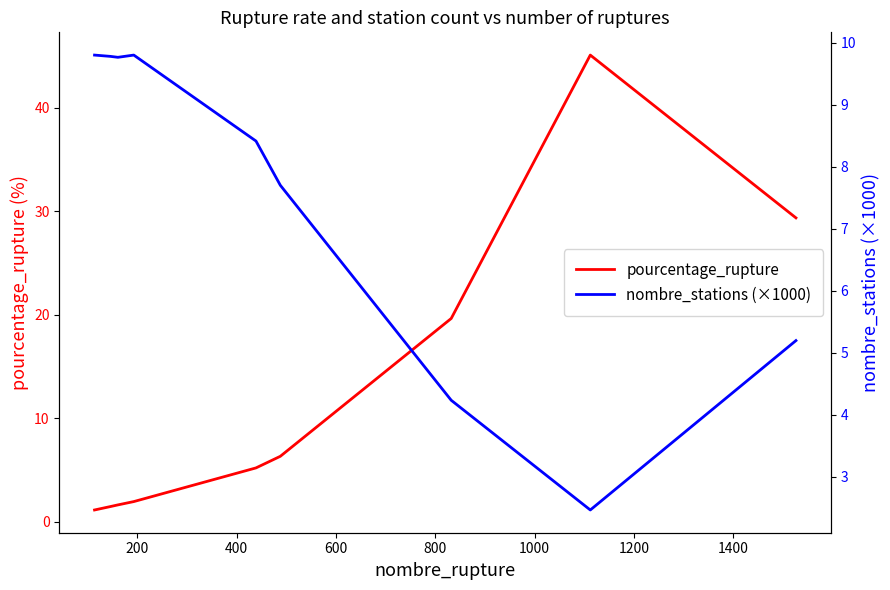

What is the lowest value of the nombre_stations (×1000) series?

2.5